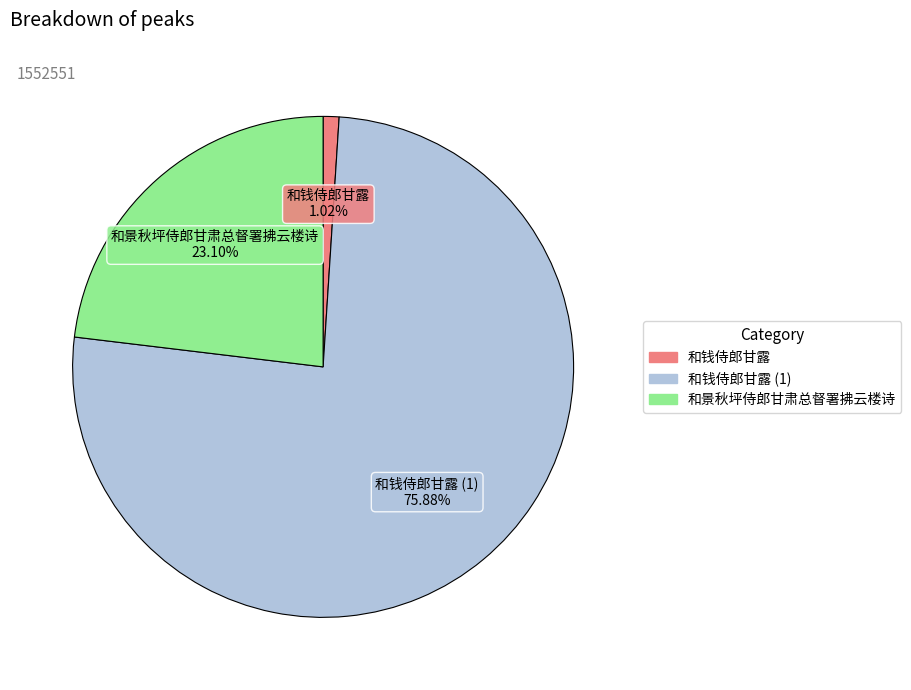

Does any single category account for the majority?

Yes